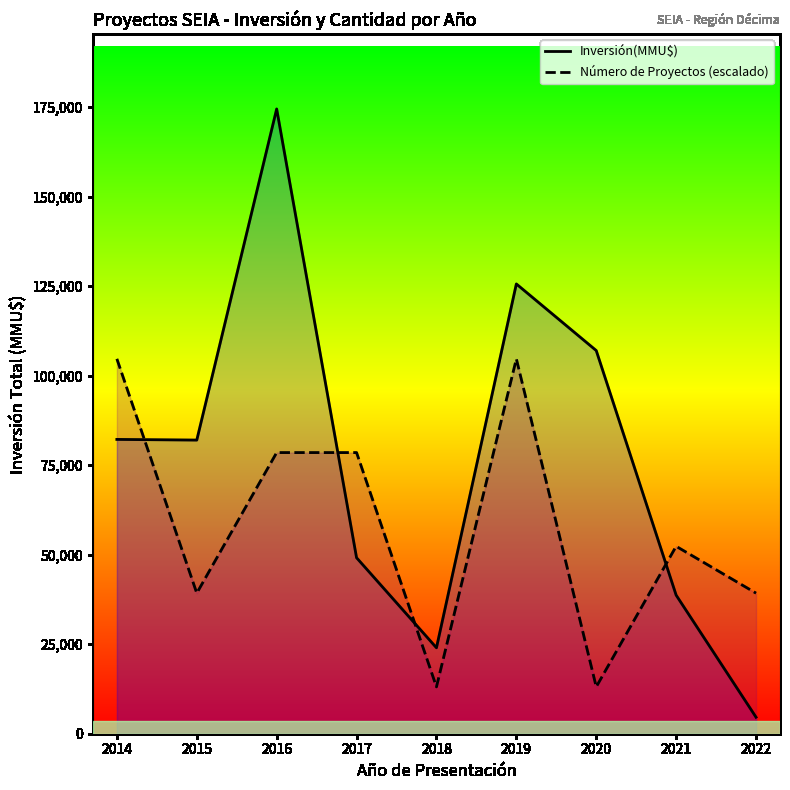

Reading right to left, transcribe all the data shown in this chart.

Inversión(MMU$): 2022=4610.0	2021=38700.0	2020=107000.0	2019=125600.0	2018=24000.0	2017=49142.0	2016=174471.0	2015=82000.0	2014=82189.0
Número de Proyectos (escalado): 2022=39256.0	2021=52341.3	2020=13085.3	2019=104682.6	2018=13085.3	2017=78511.9	2016=78511.9	2015=39256.0	2014=104682.6